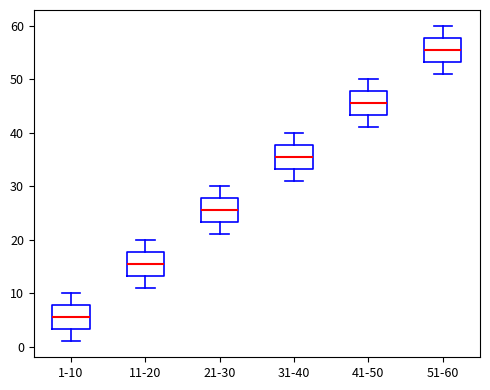

Where does the lower whisker of the box for 41-50 end on the y-axis? The values are not printed on the chart, so give them approximately, as read against the axis.

41